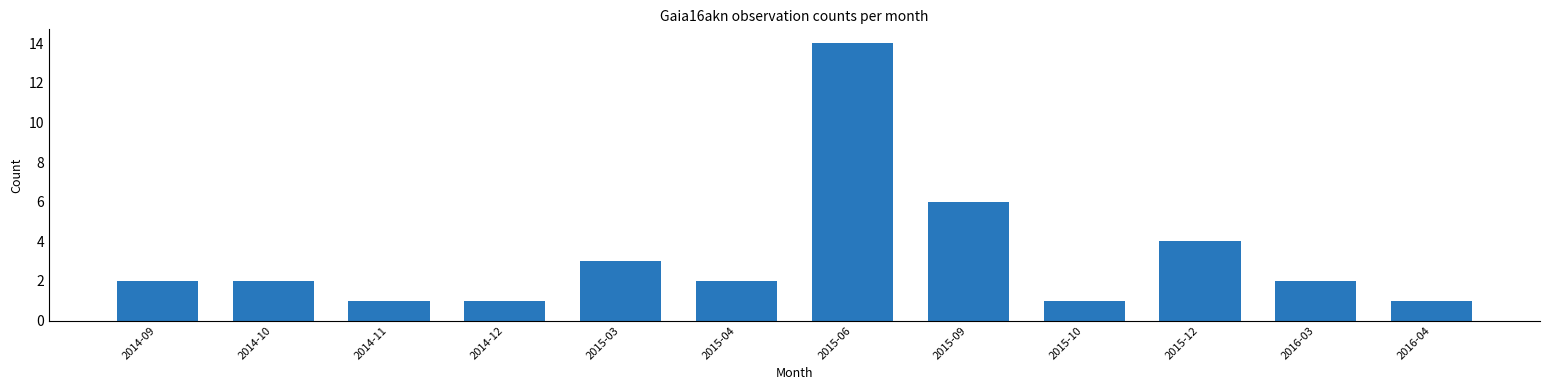

Reading right to left, list all the values displayed in this chart.

2016-04=1	2016-03=2	2015-12=4	2015-10=1	2015-09=6	2015-06=14	2015-04=2	2015-03=3	2014-12=1	2014-11=1	2014-10=2	2014-09=2